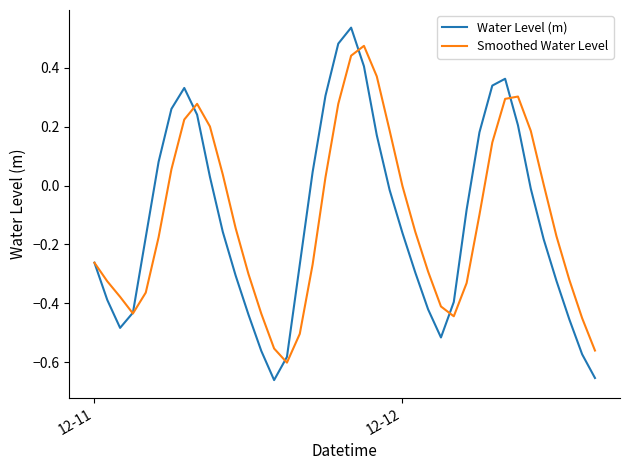

Rank the series by their maximum value, from highest to lowest.

Water Level (m), Smoothed Water Level